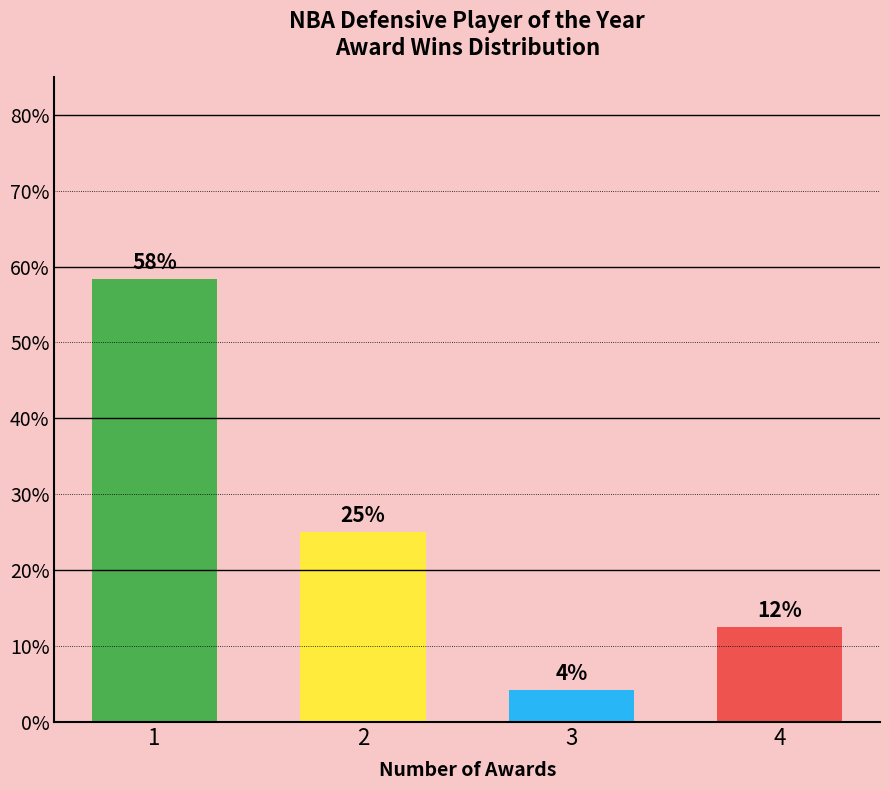

Are the bars horizontal?

No